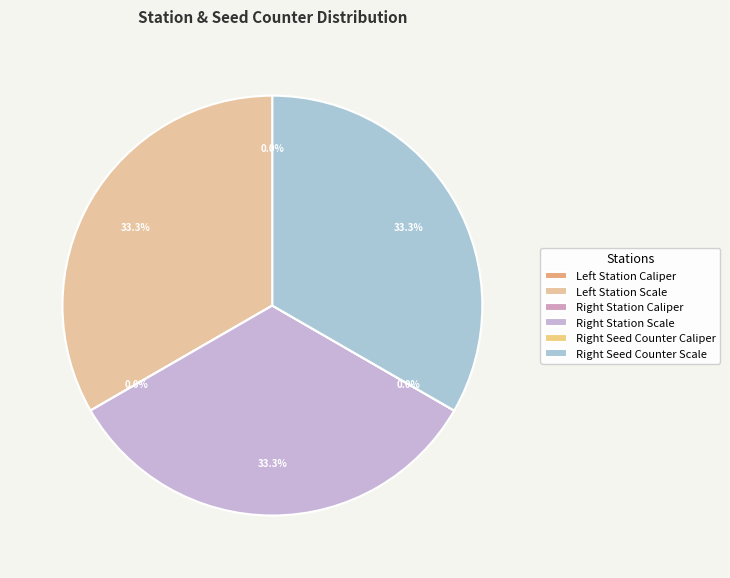

Is there a majority slice in this chart?

No